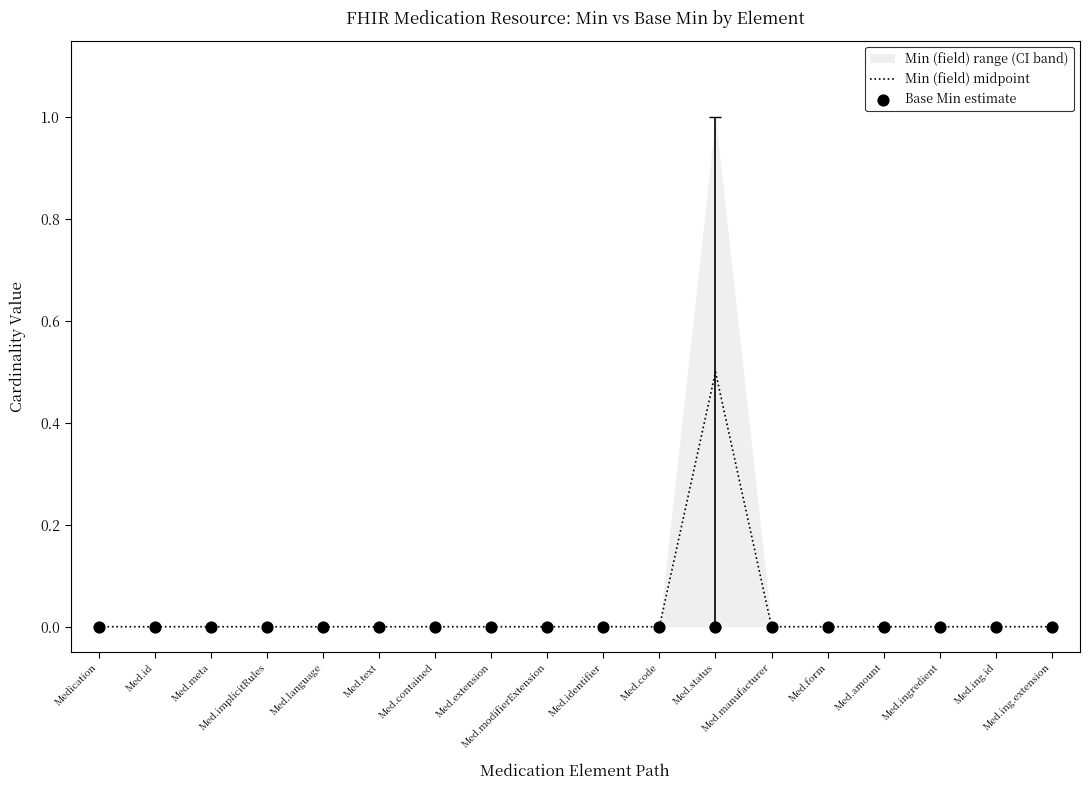

At how many categories does at least one series exceed 0?

1